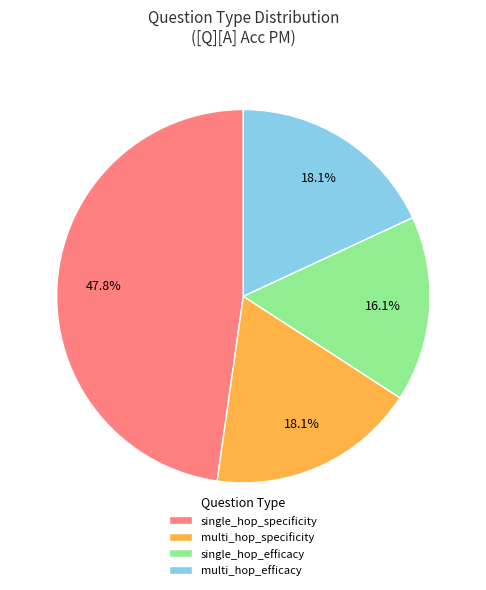

Count the number of slices in the pie.

4